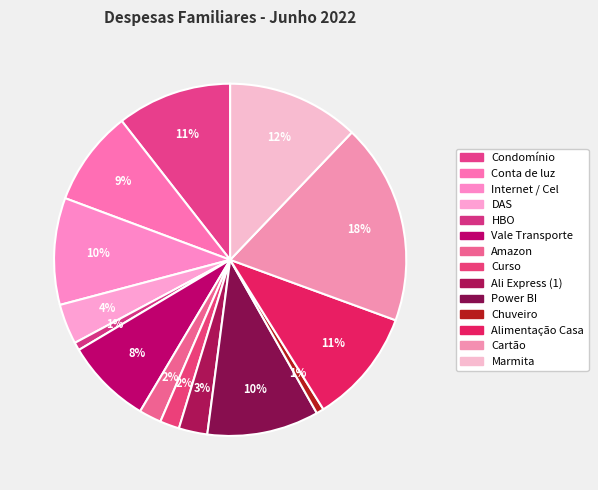

To the nearest percent, what is the combined percentage of Power BI and HBO?

11%